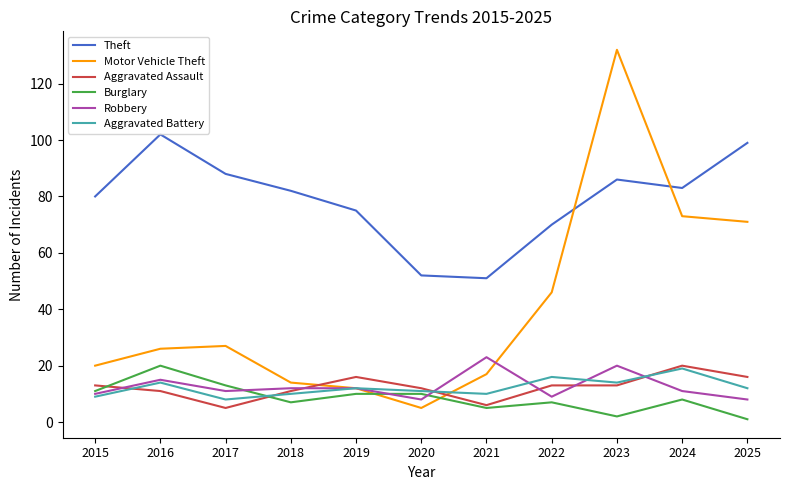

Between 2015 and 2023, which series saw the biggest shift?

Motor Vehicle Theft